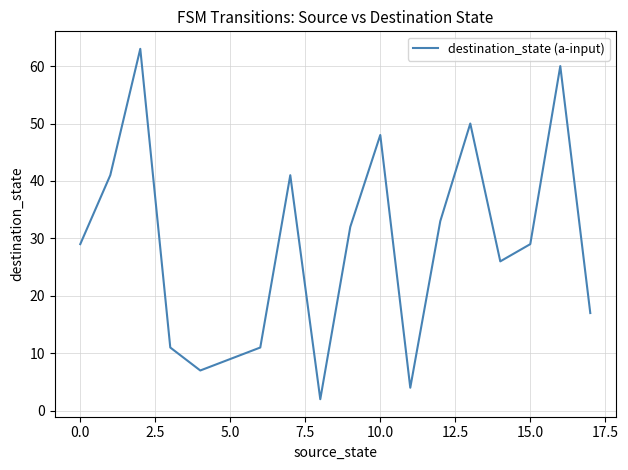

What is the difference between the maximum and second lowest values?

59